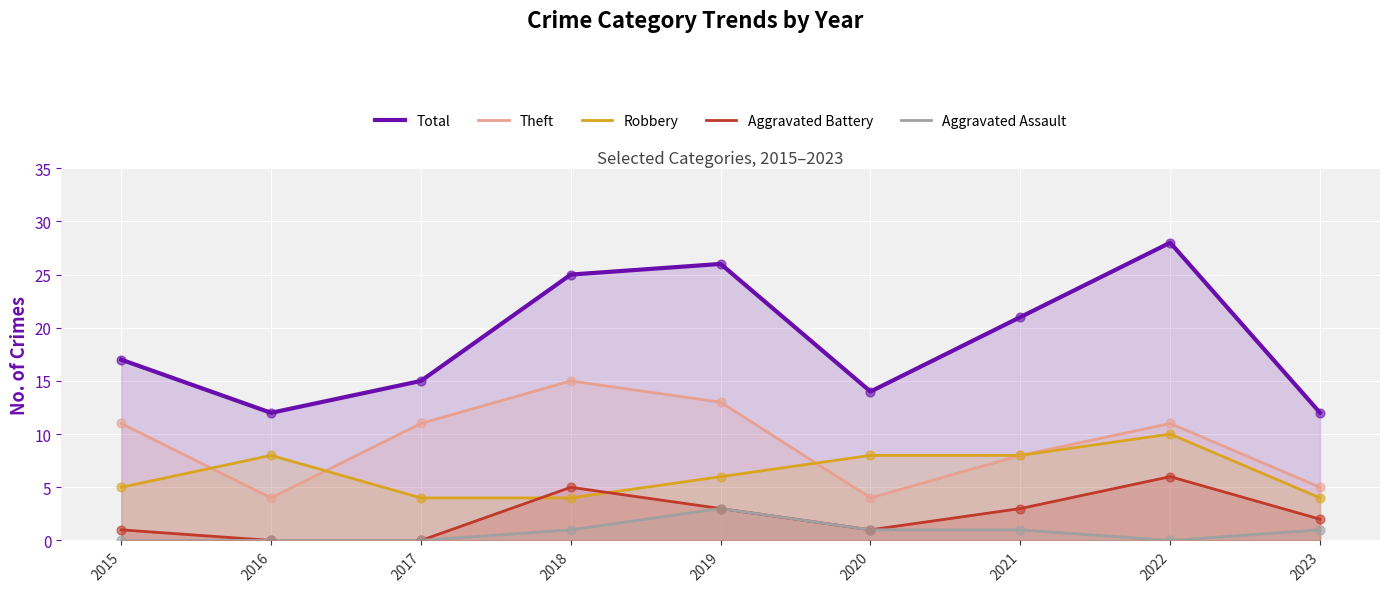

What is the total value across all series at 2018?

50